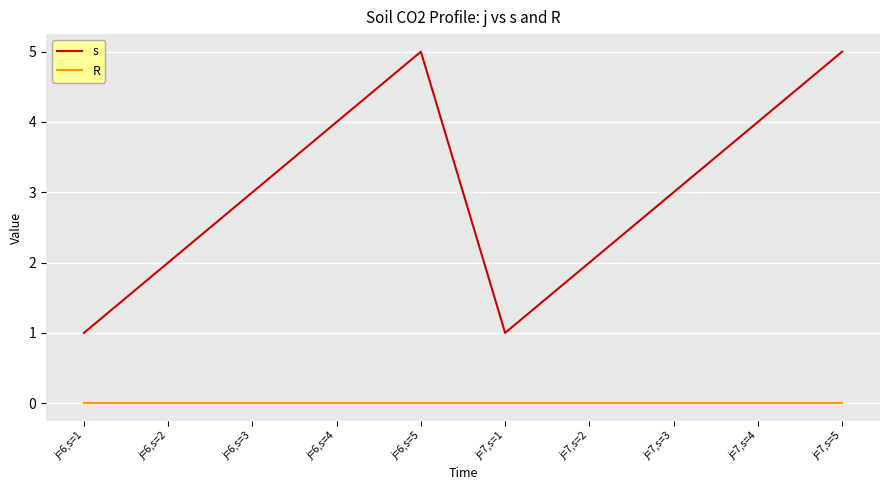

What is the greatest value displayed?

5